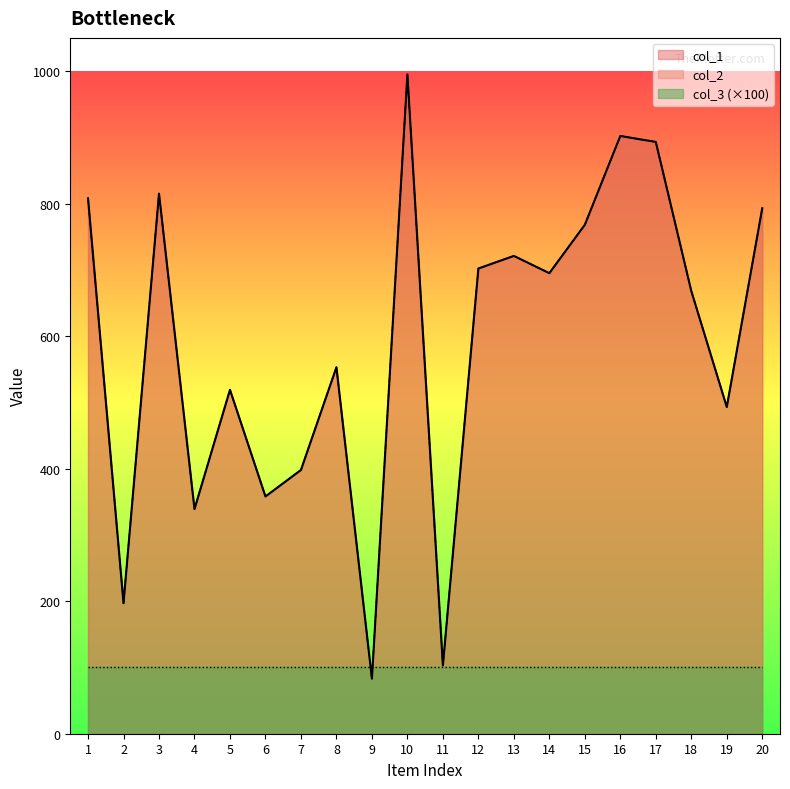

Between 8 and 16, which series saw the biggest shift?

col_1